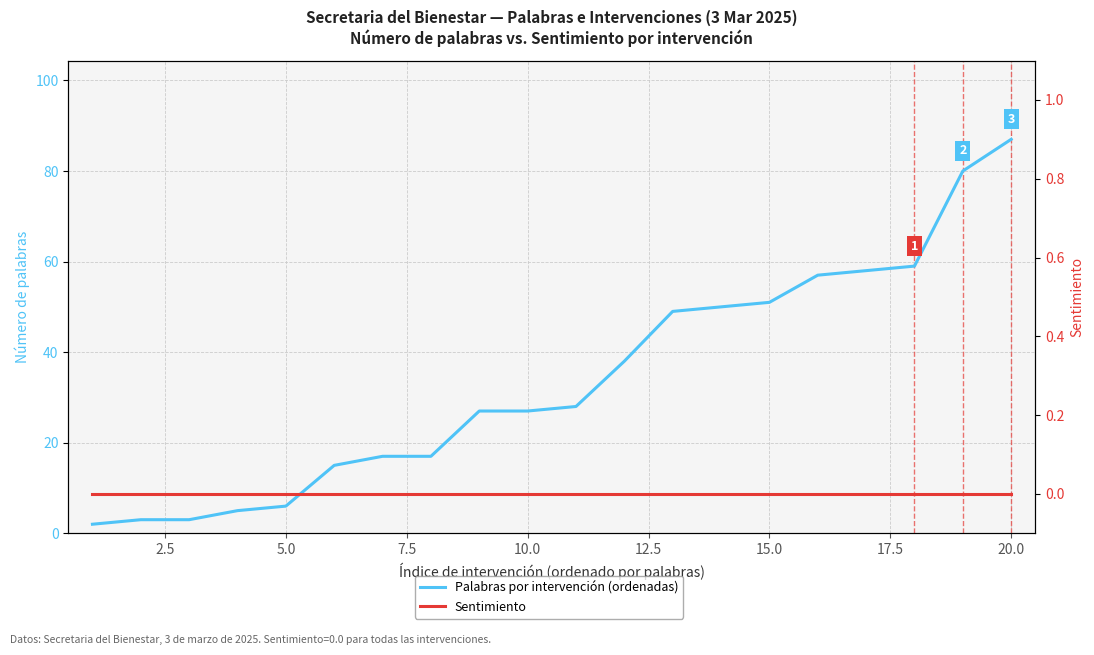

How many lines are shown in the chart?

2